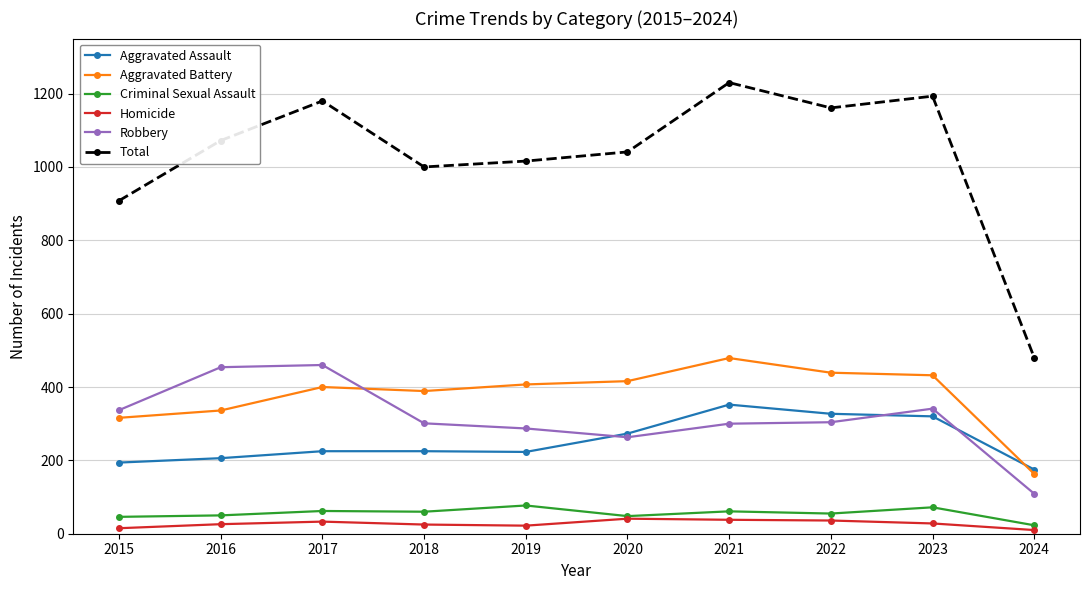

What is the spread (max minus min) of values at 2021?

1192